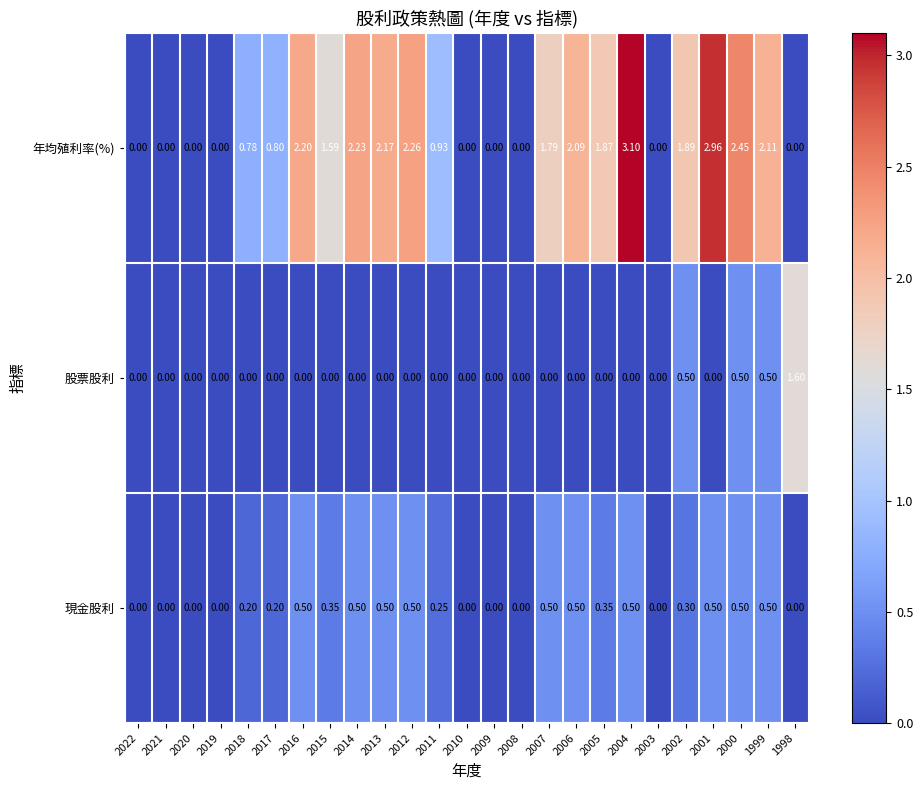

List the series in order of their peak value, lowest first.

現金股利, 股票股利, 年均殖利率(%)